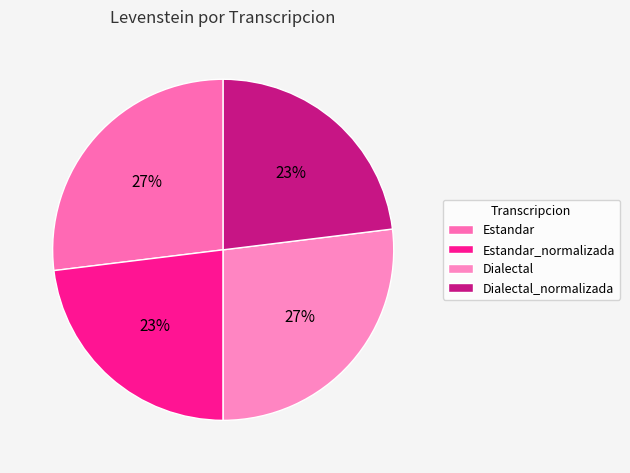

Does Estandar account for over 50% of the chart?

No